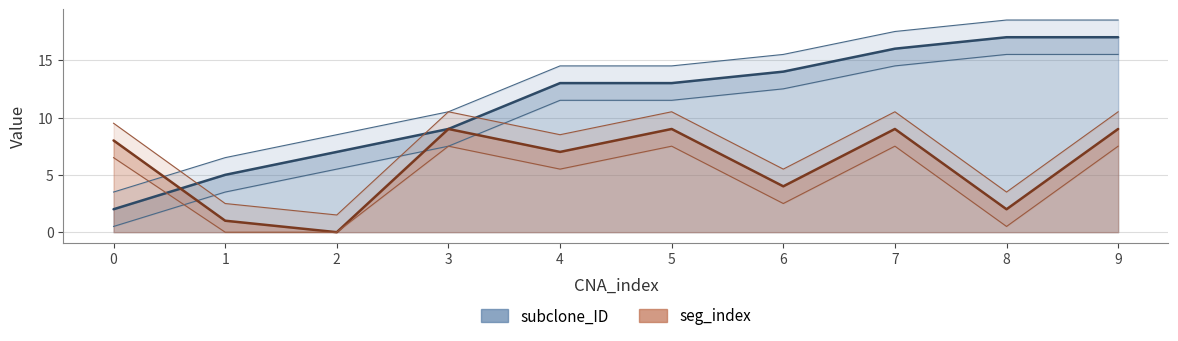

What is the difference between the highest and lowest values at 5?

4